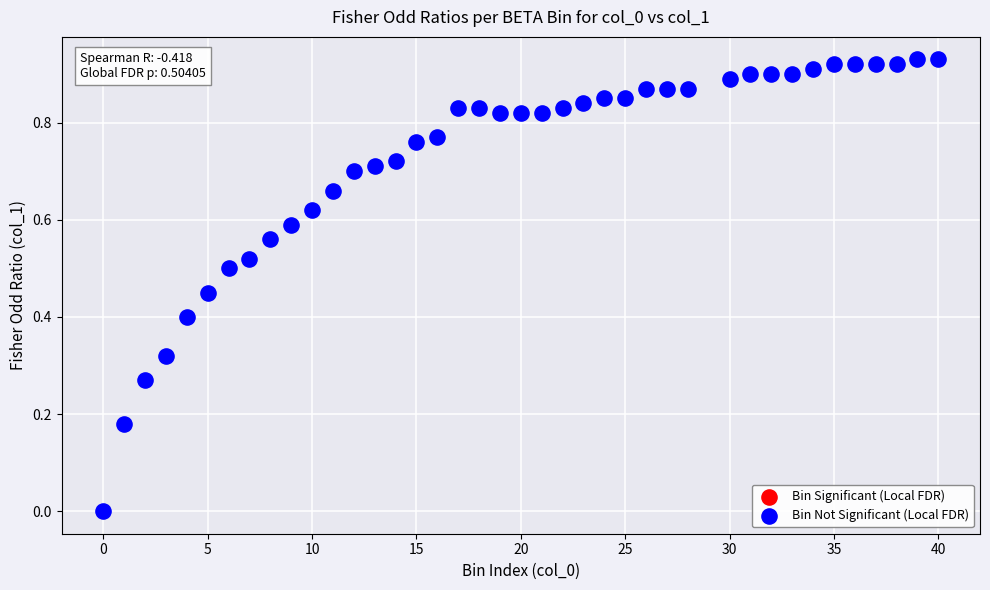

What is the range of X values (max minus min)?

40.0